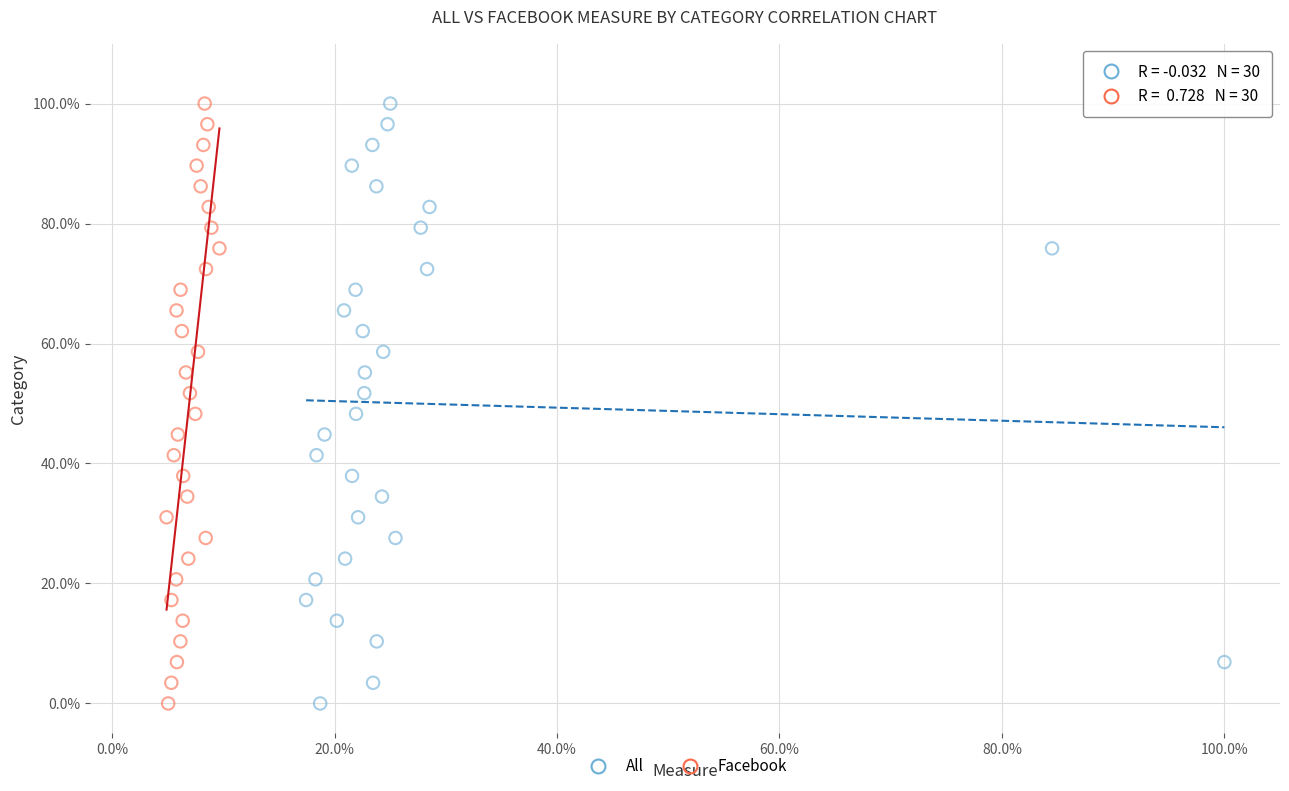

What are all the series names shown in the legend?

All, Facebook